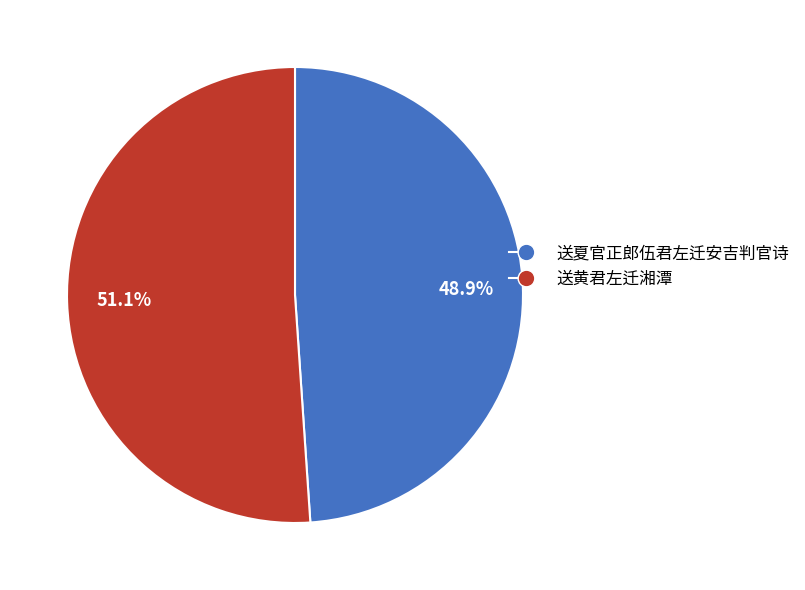

Approximately how many times larger is the value at 送黄君左迁湘潭 compared to 送夏官正郎伍君左迁安吉判官诗?

1.0